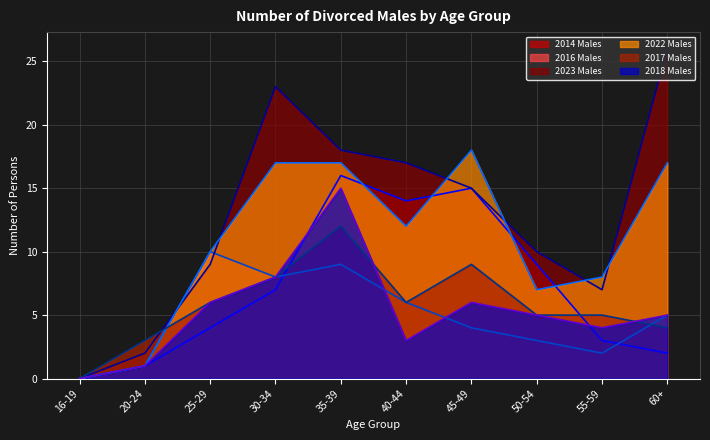

What is the total value across all series at 30-34?

71